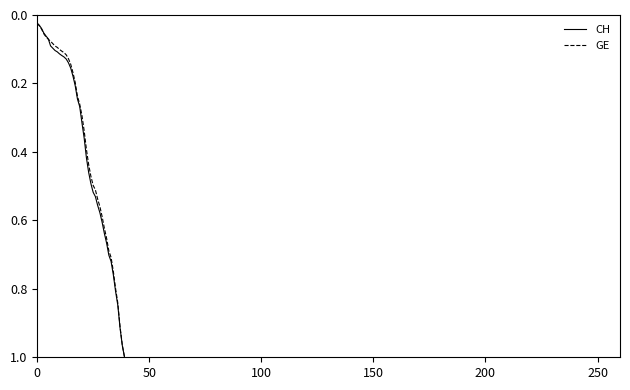

How many distinct data groups are displayed?

2